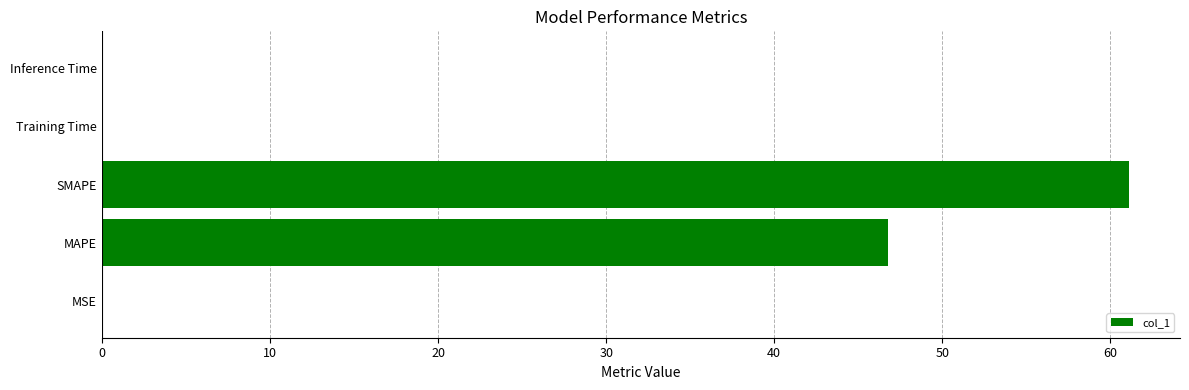

What is the maximum value shown in the chart?

61.1